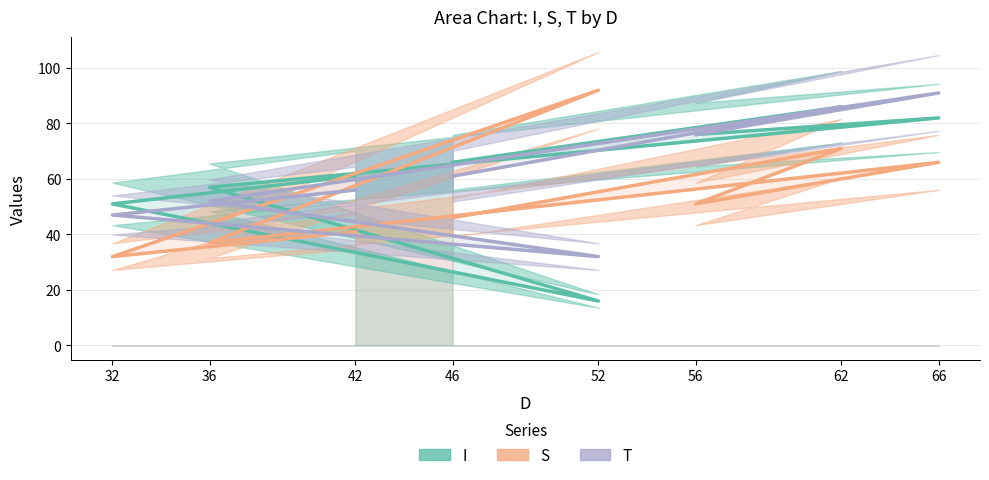

Where do T and I first cross each other?

32 and 52